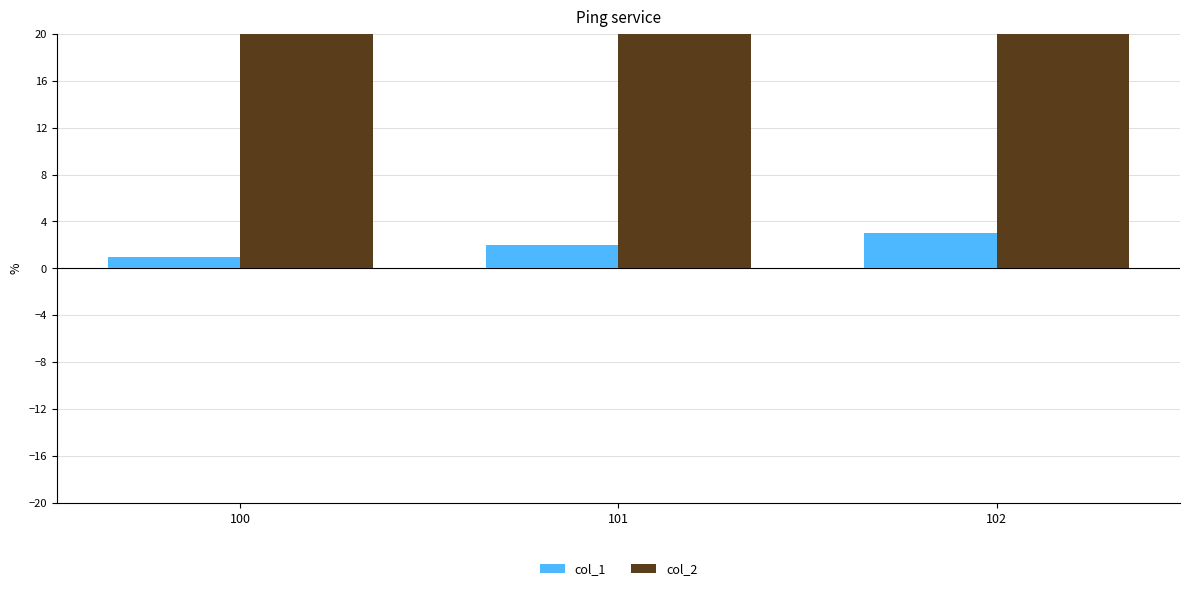

Are the bars horizontal?

No